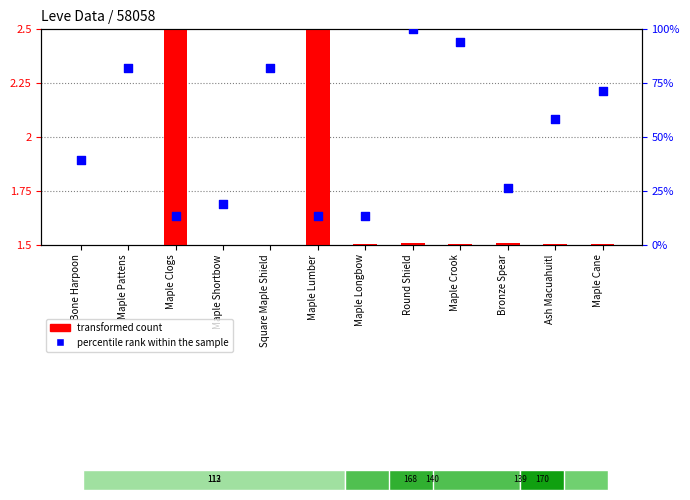

What is the total value across all series at Maple Lumber?

16.0